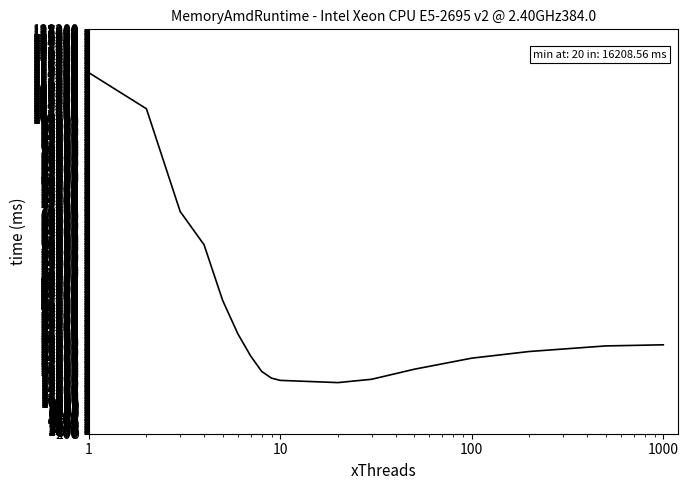

What is the difference between the maximum and minimum values?

98271.2